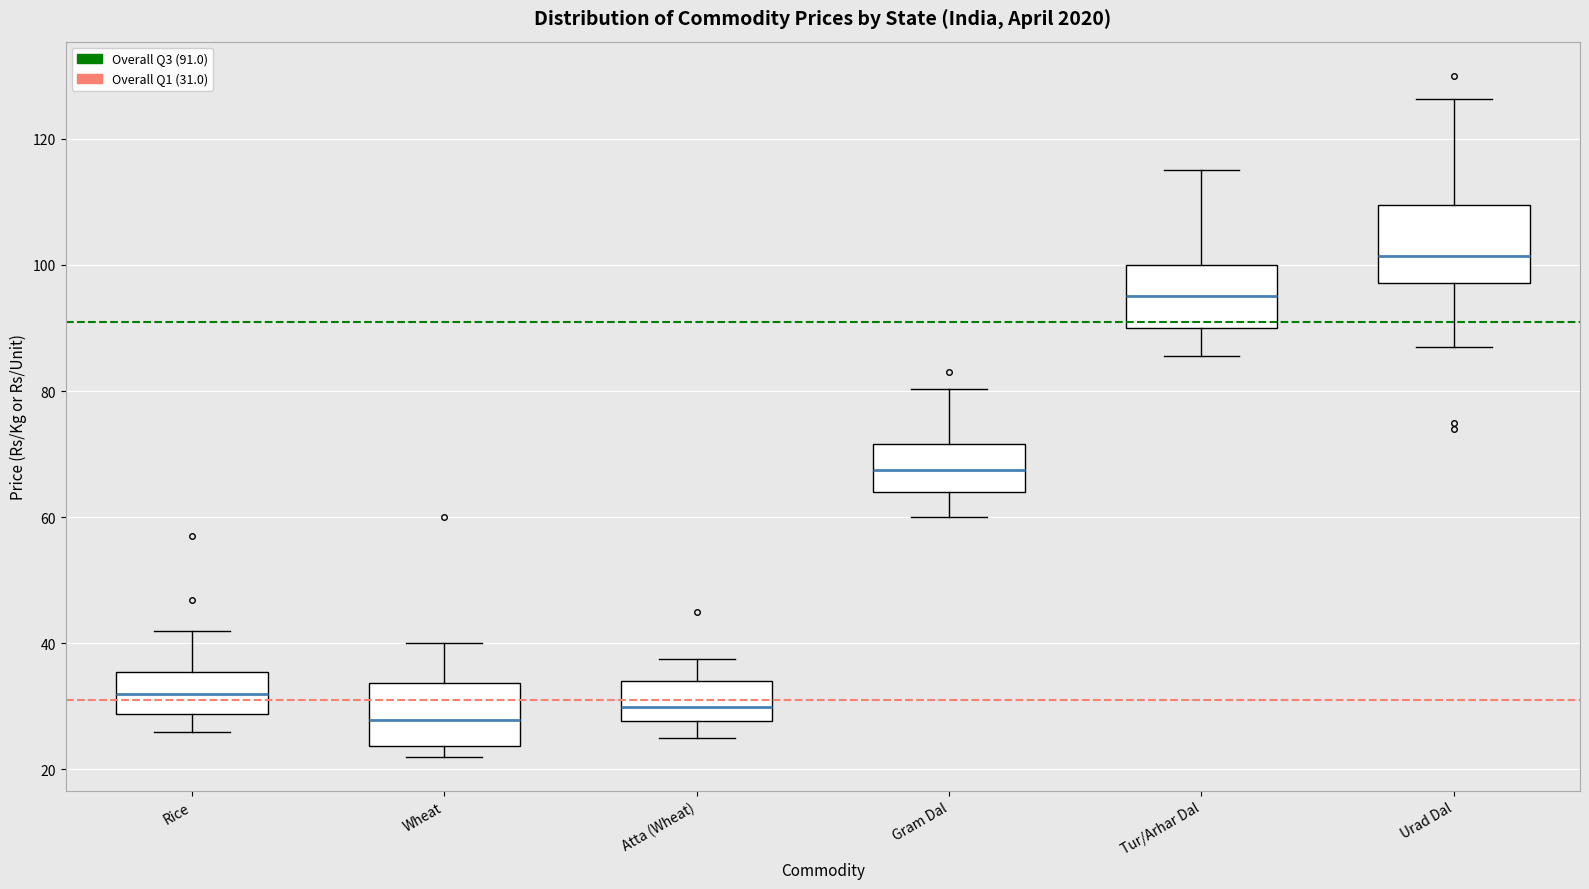

Reading left to right, transcribe this box plot: for each box, give where its median line is, the range the box spans, and where its two whiskers end, as read against the y-axis. The values are not printed on the chart, so give them approximately, as read against the axis.

Rice: median 32, box 28 to 36, whiskers 26 to 42
Wheat: median 28, box 24 to 34, whiskers 22 to 40
Atta (Wheat): median 30, box 28 to 34, whiskers 26 to 38
Gram Dal: median 68, box 64 to 72, whiskers 60 to 80
Tur/Arhar Dal: median 96, box 90 to 100, whiskers 86 to 116
Urad Dal: median 102, box 98 to 110, whiskers 88 to 126